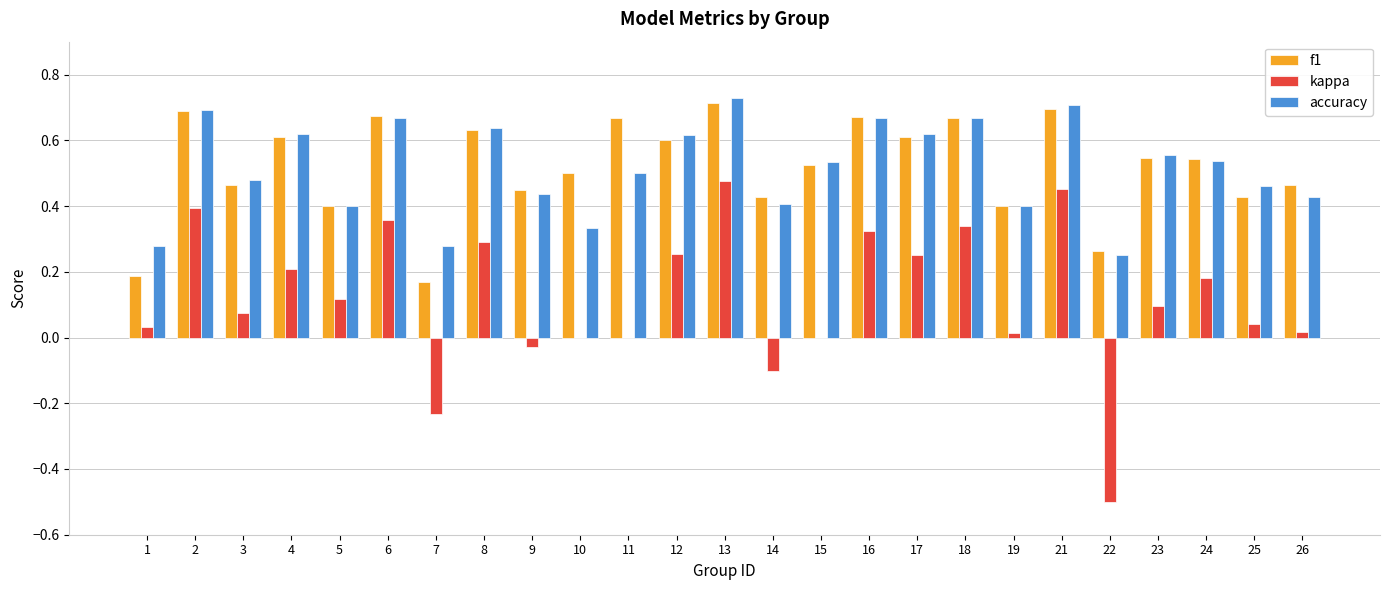

What is the sum of all kappa values?

3.1